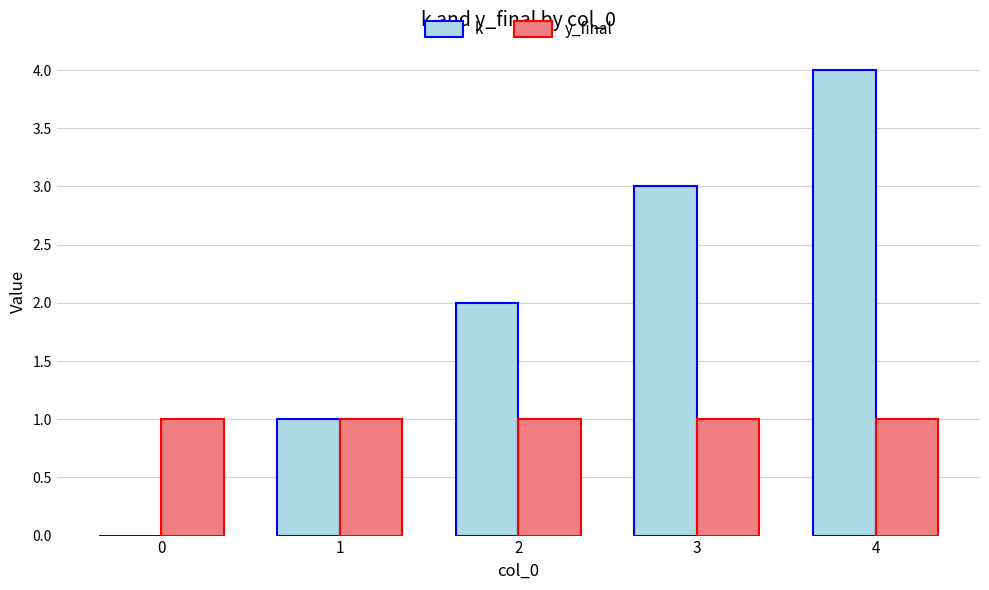

Does the chart contain stacked bars?

No